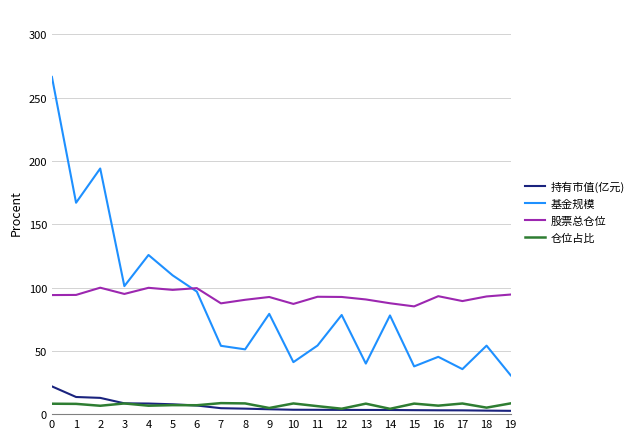

At how many categories does at least one series exceed 141?

3